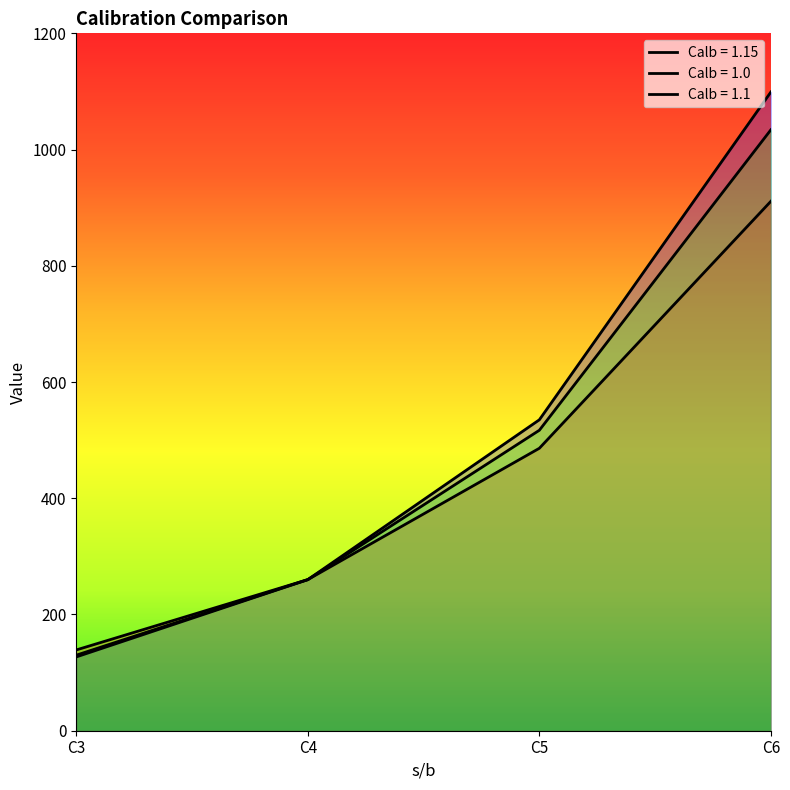

At which category is the sum across all series the highest?

C6